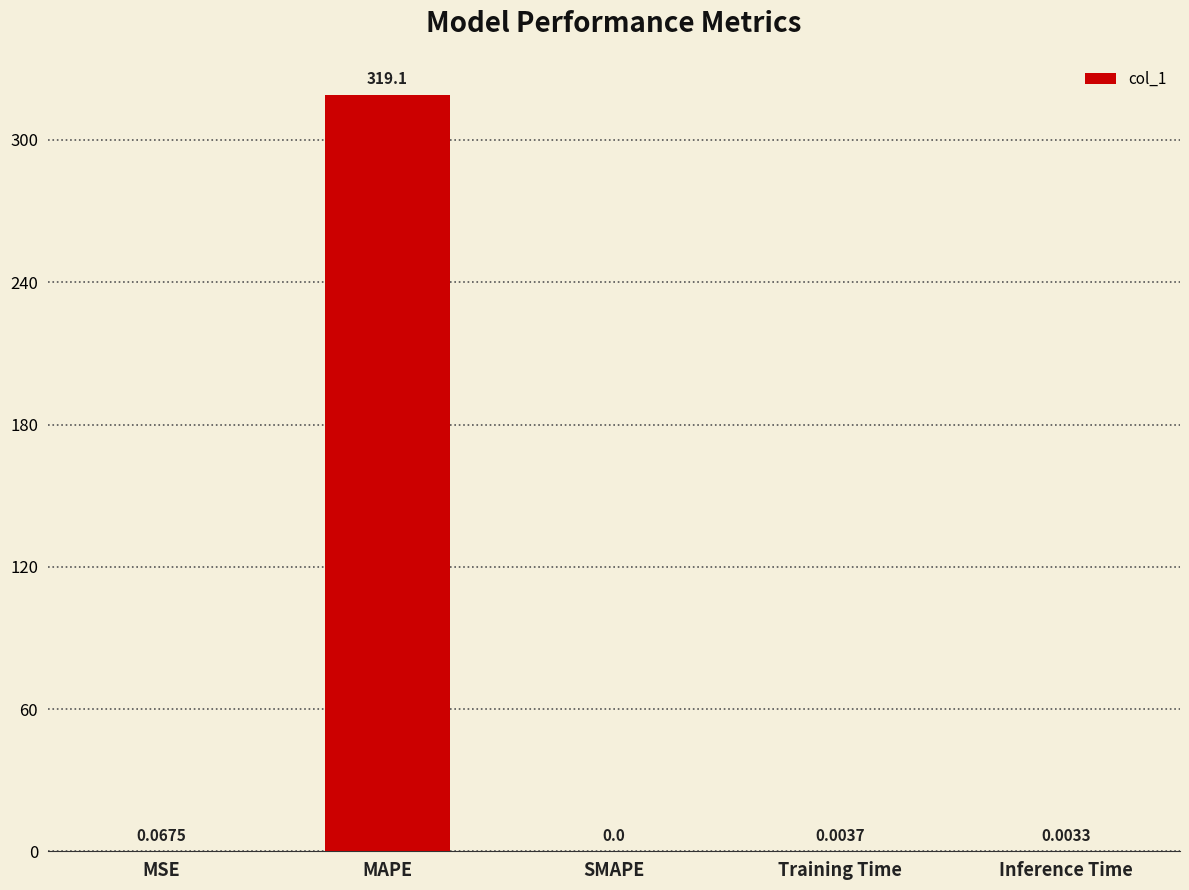

Which label corresponds to the largest value in the chart?

MAPE